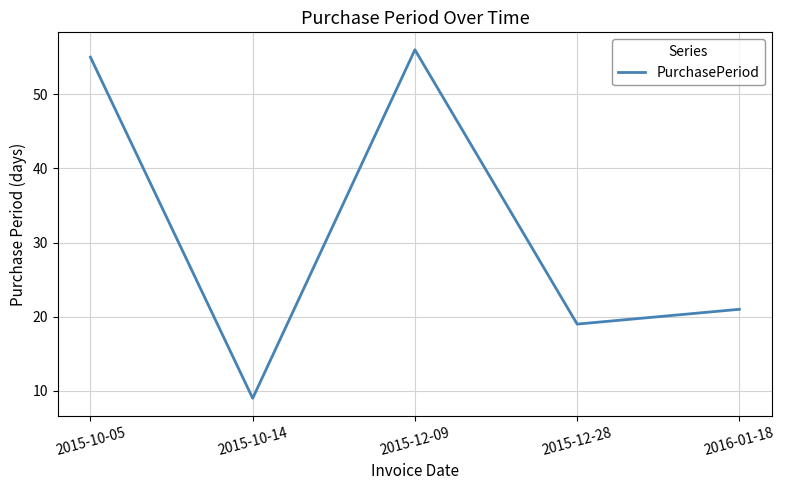

Which label corresponds to the largest value in the chart?

2015-12-09